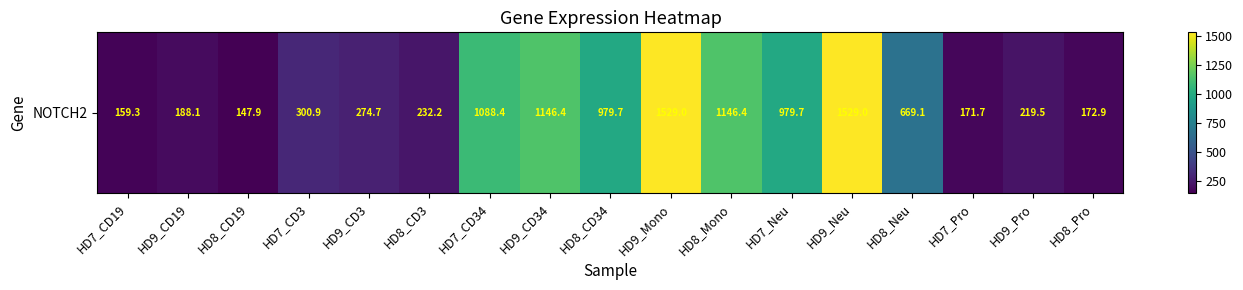

What is the greatest value displayed?

1529.0